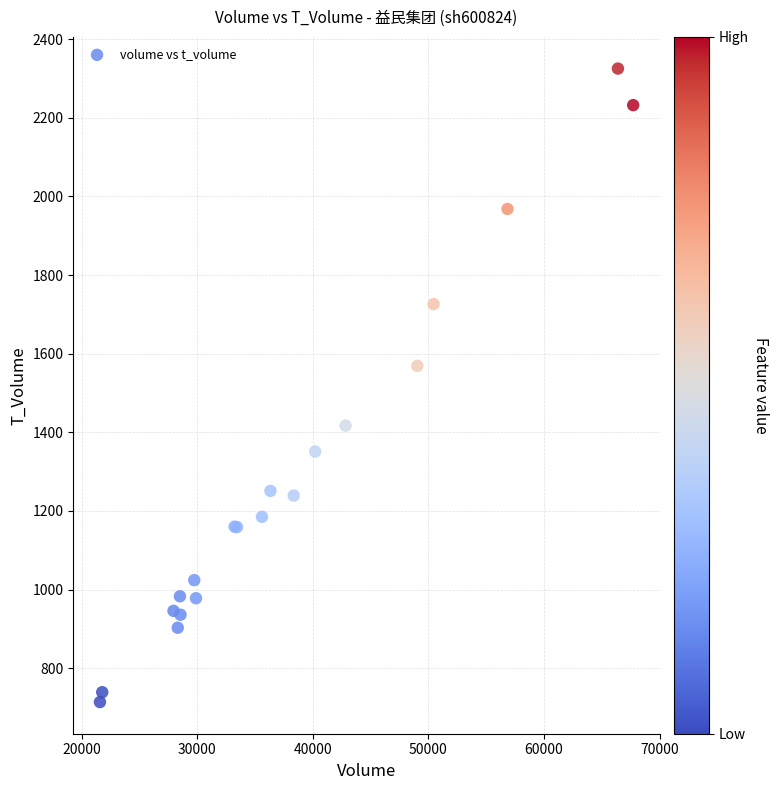

What Y value in the scatter plot is closest to 1519?

1569